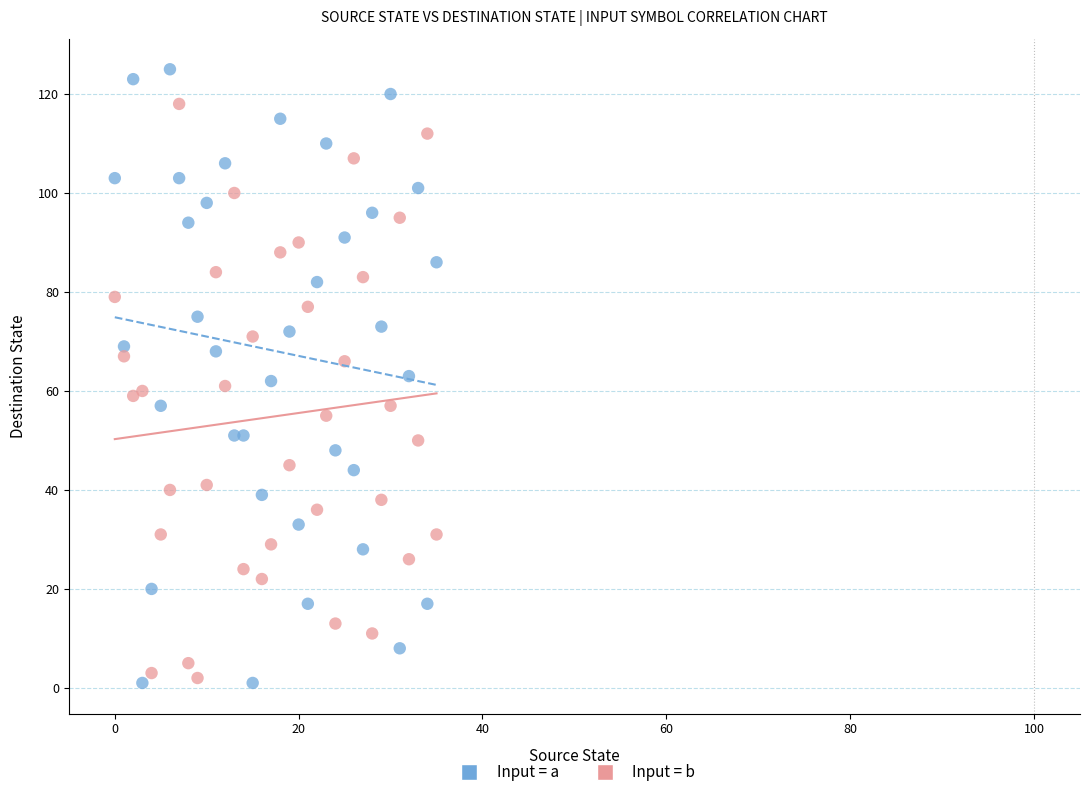

What are all the series names shown in the legend?

Input = a, Input = b